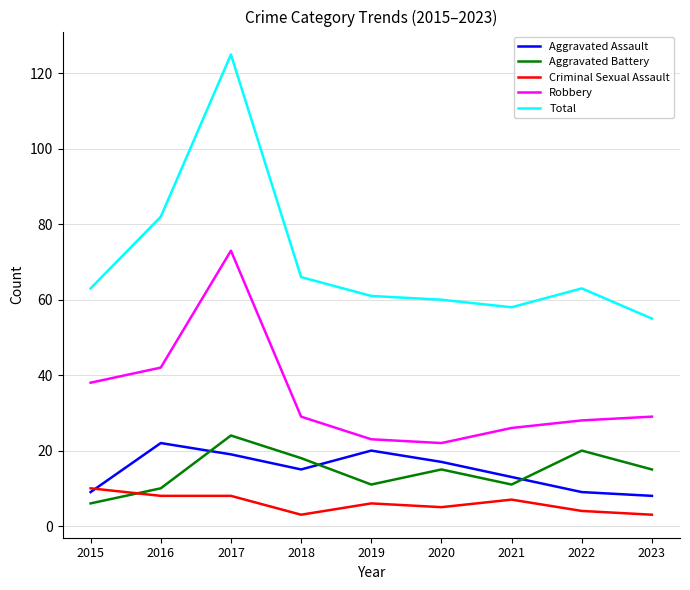

What is the sum of all Robbery values?

310